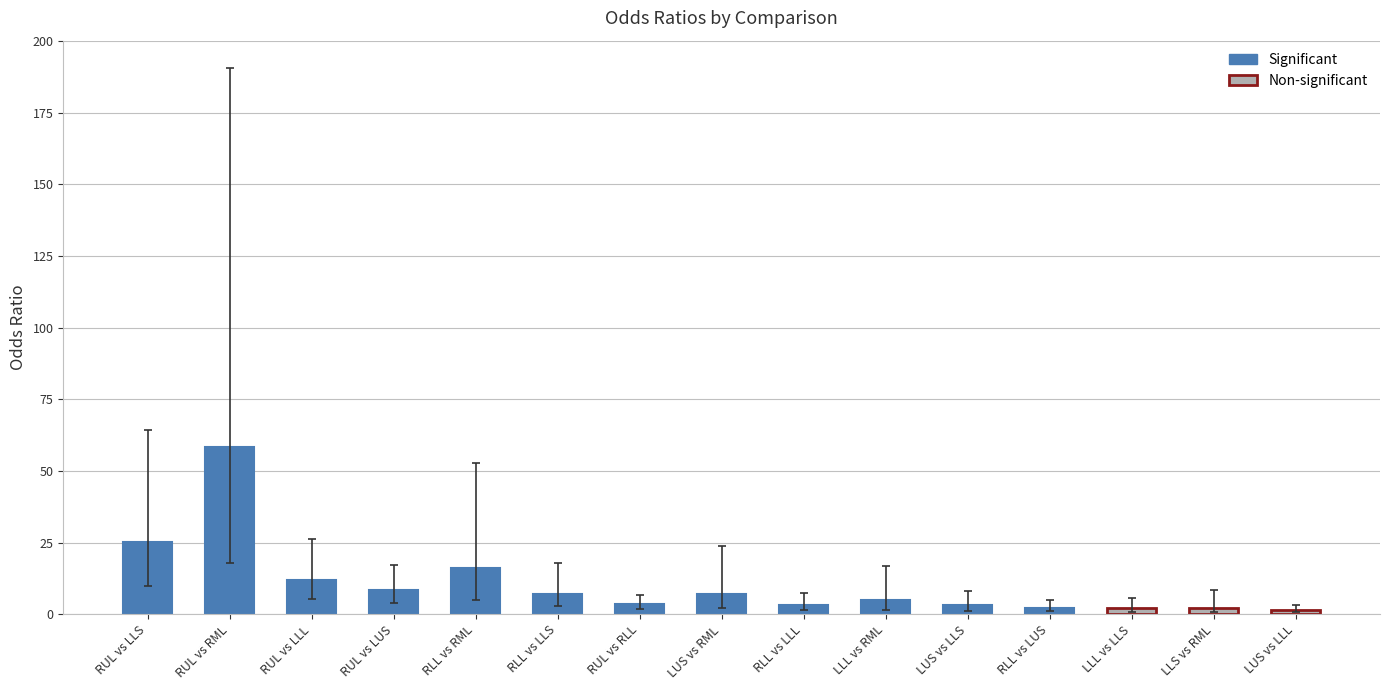

What position from the right is LUS vs LLS?

5